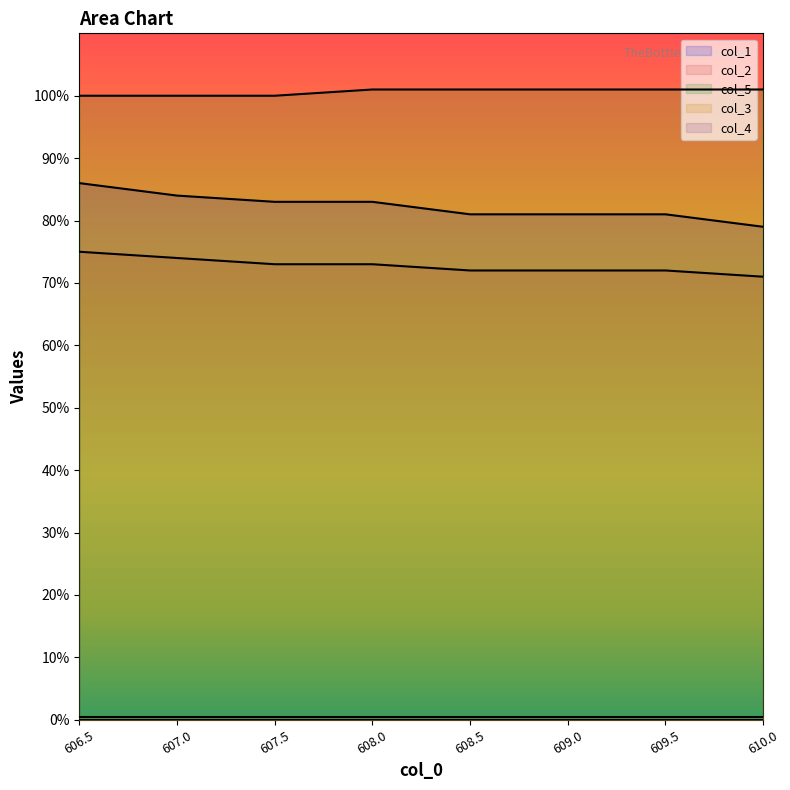

What is the maximum value shown in the chart?

101.0